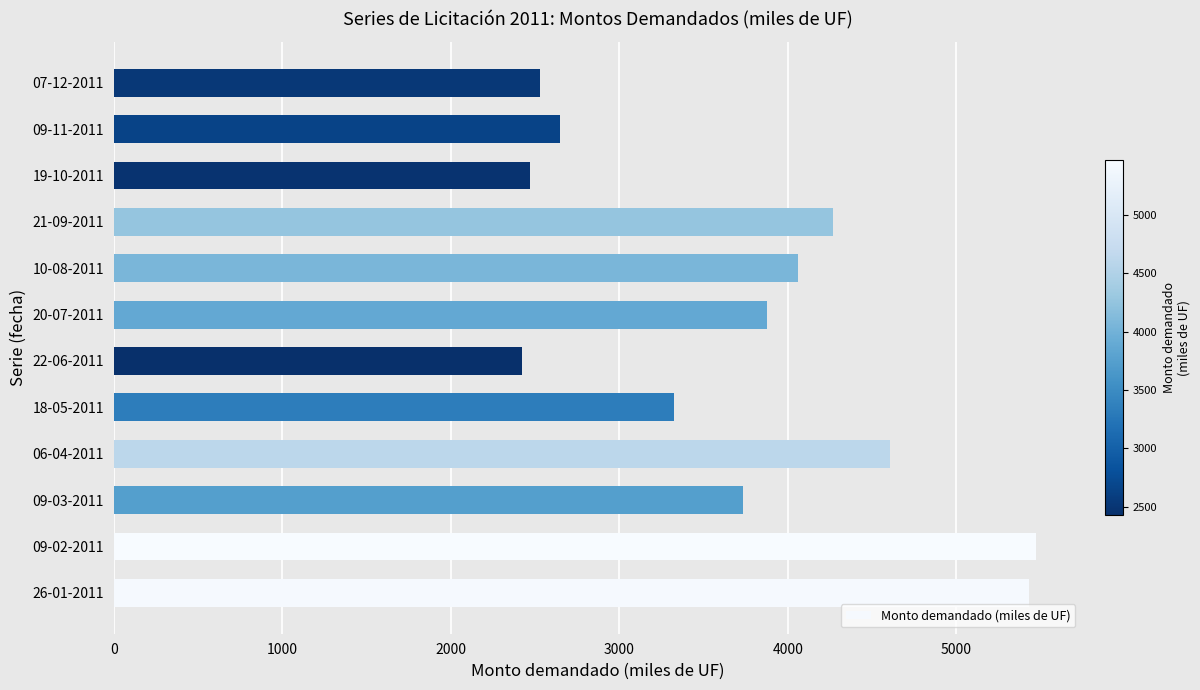

What is the ratio of the value at 09-03-2011 to the value at 20-07-2011?

1.0